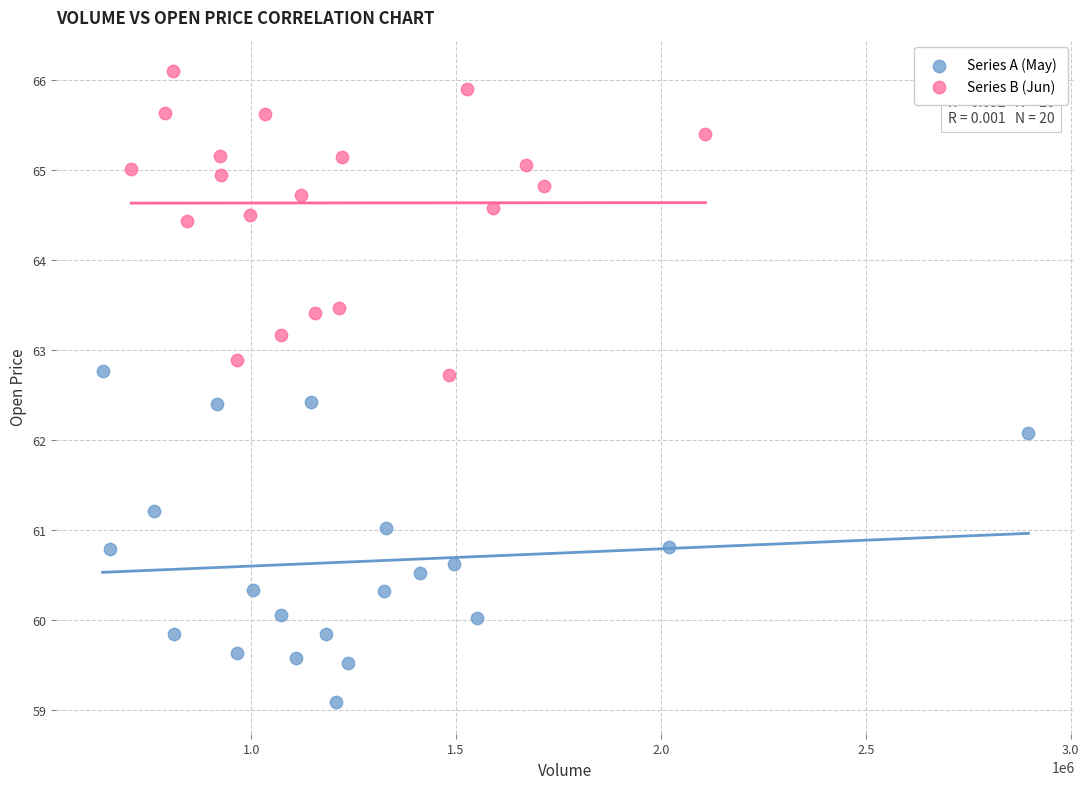

Which series contains the highest Y value?

Series B (Jun)